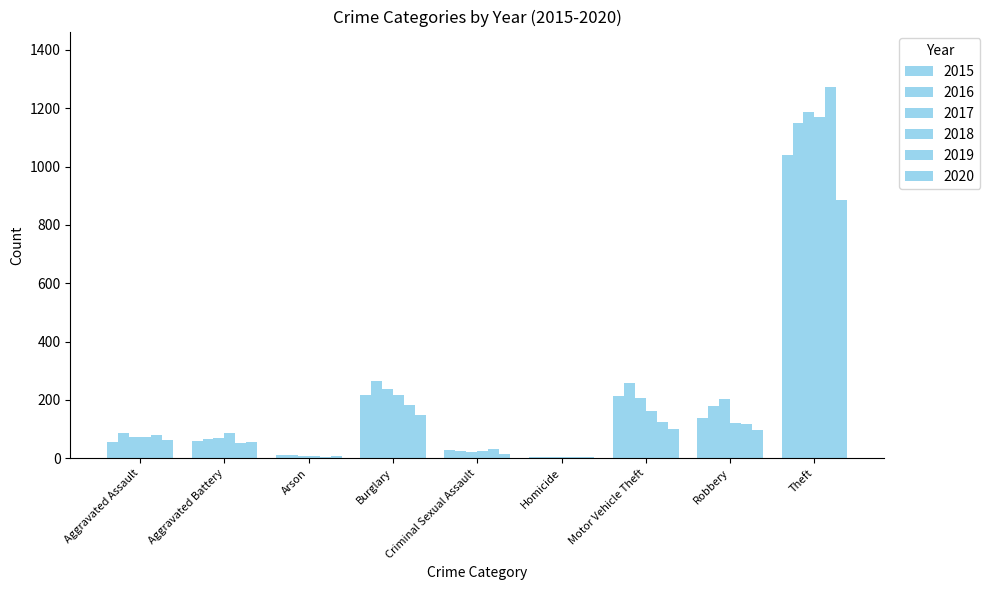

Rank the series by their maximum value, from highest to lowest.

2019, 2017, 2018, 2016, 2015, 2020